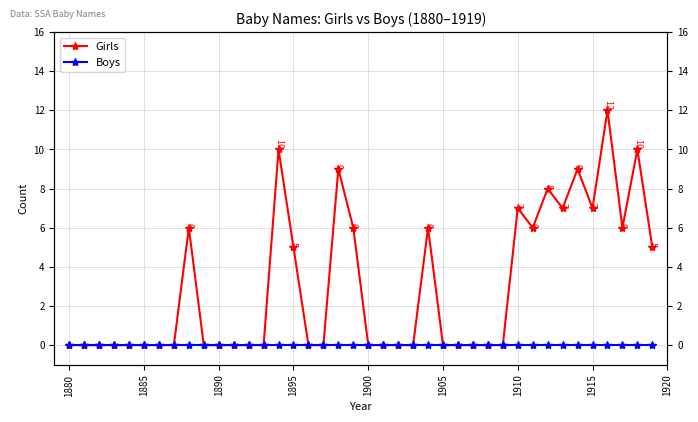

What is the greatest value displayed?

12